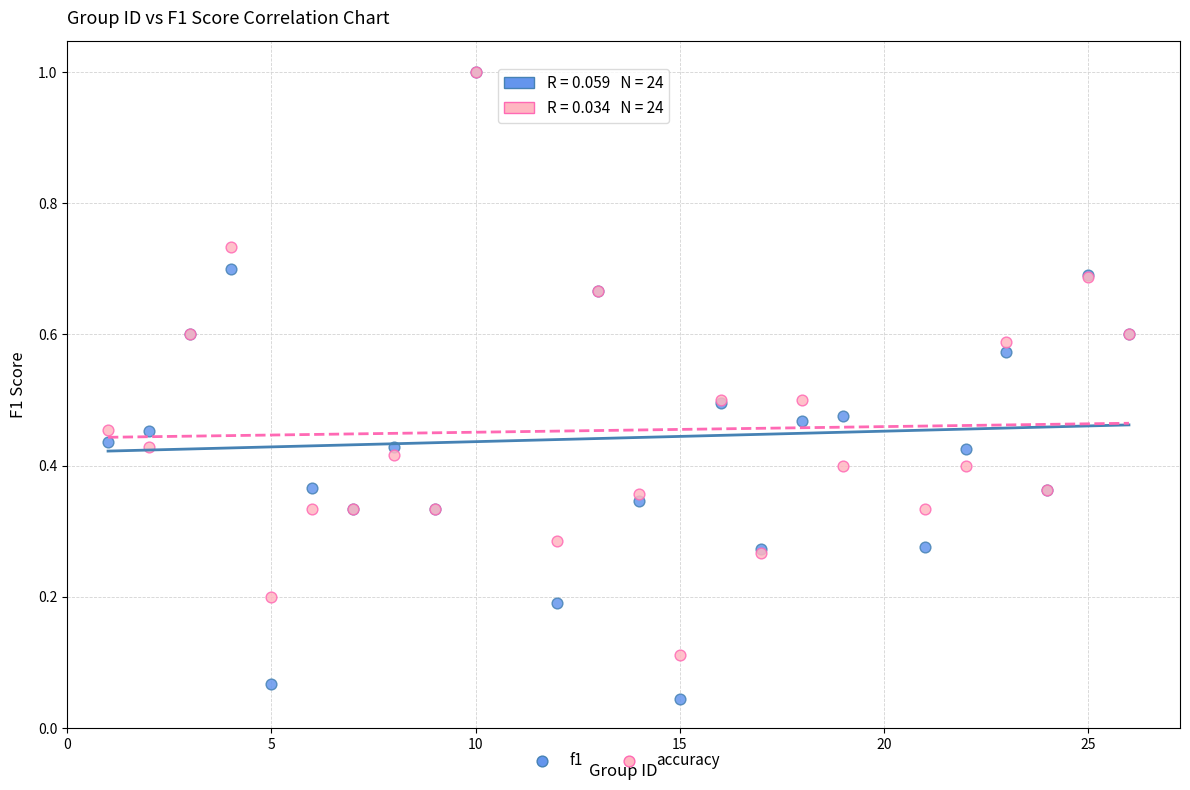

What are all the series names shown in the legend?

f1, accuracy